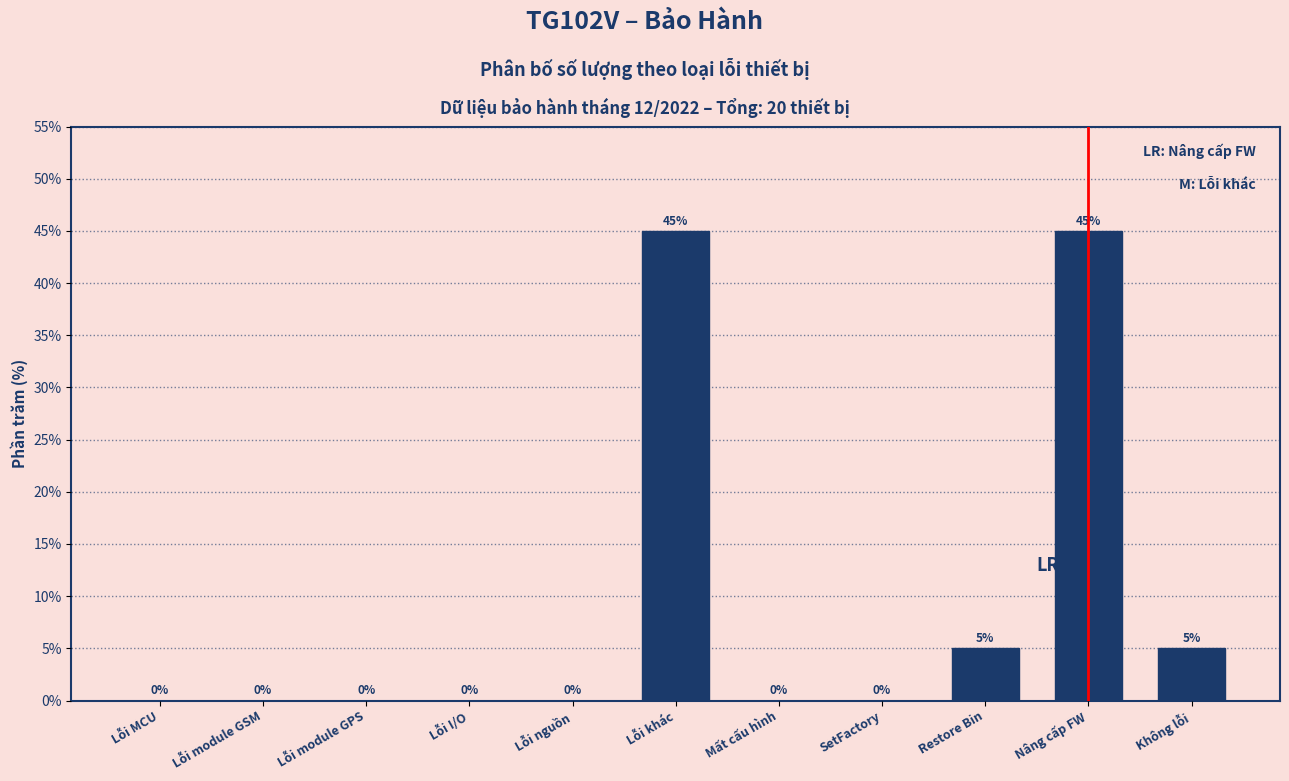

Reading right to left, what are all the values shown in this chart?

Không lỗi=5	Nâng cấp FW=45	Restore Bin=5	SetFactory=0	Mất cấu hình=0	Lỗi khác=45	Lỗi nguồn=0	Lỗi I/O=0	Lỗi module GPS=0	Lỗi module GSM=0	Lỗi MCU=0